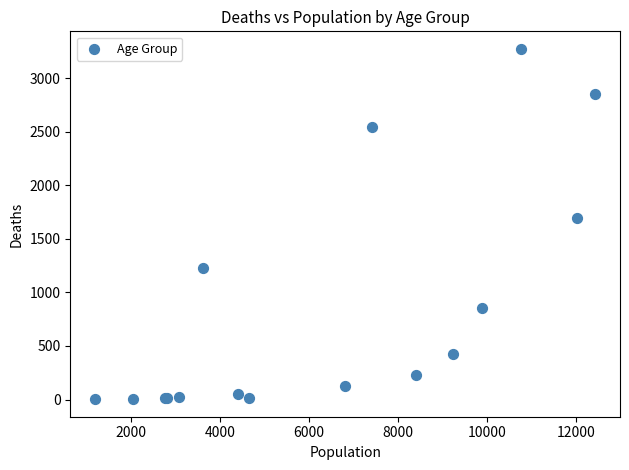

What Y value in the scatter plot is closest to 1638?

1690